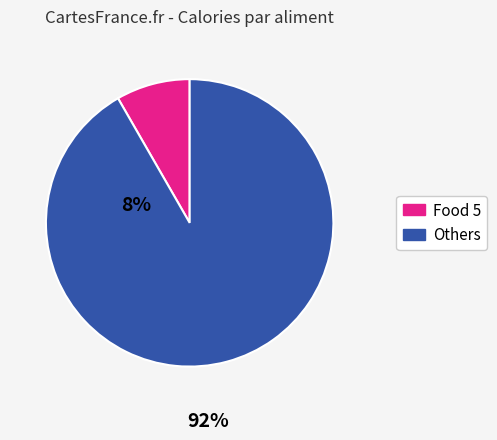

Between Others and Food 5, which is larger?

Others